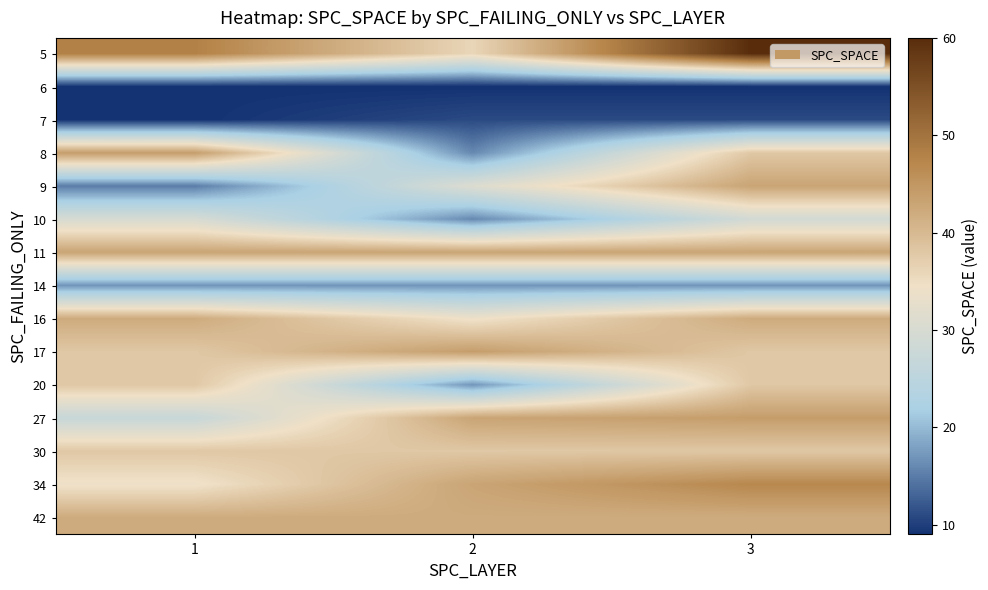

What is the smallest value displayed?

9